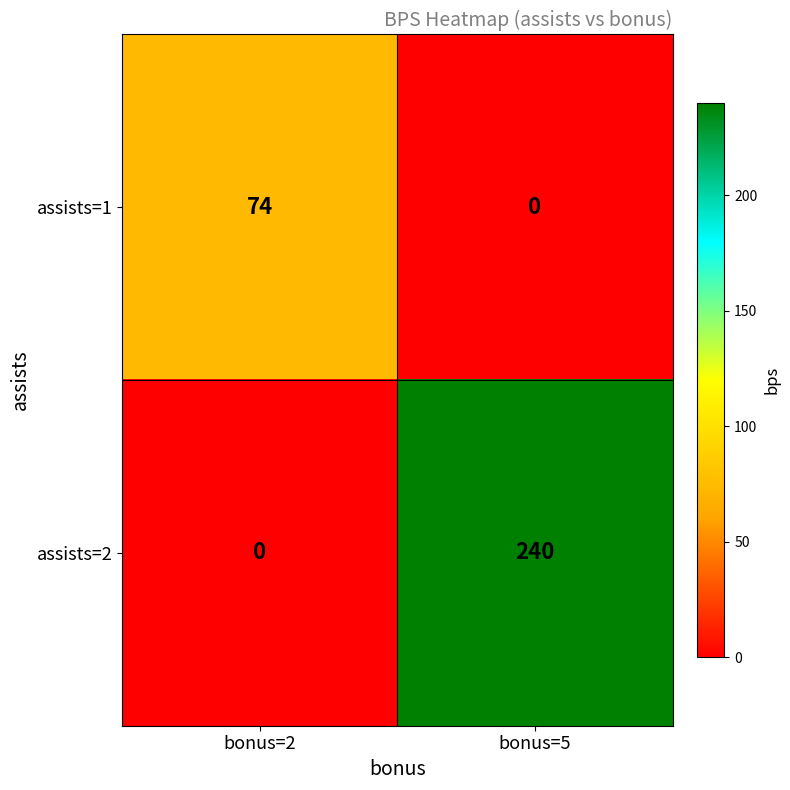

Between bonus=2 and bonus=5, which series saw the biggest shift?

assists=2